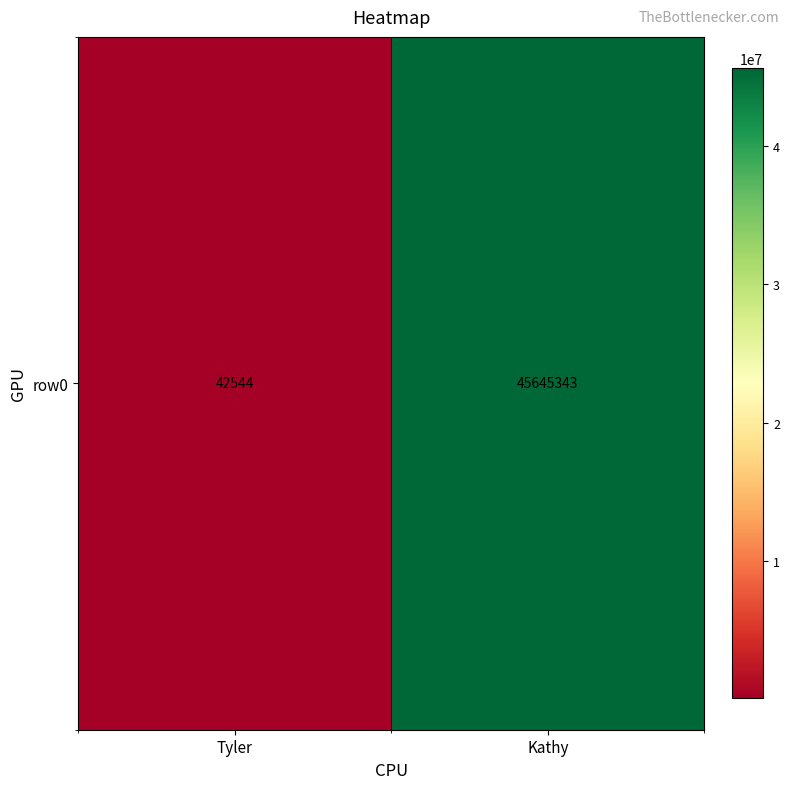

Which category has the lowest value across all series?

Tyler